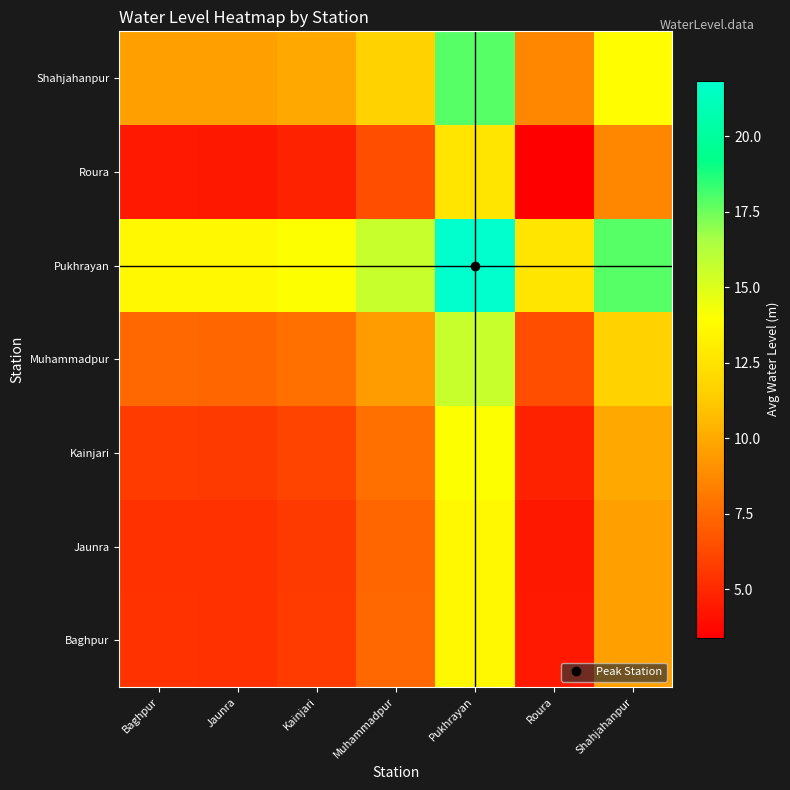

What is the smallest value displayed?

3.4